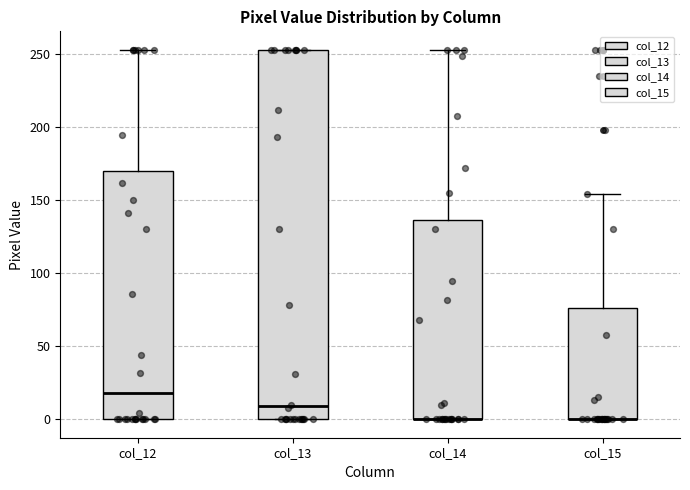

Reading left to right, read every box against the y-axis: the position of its median line, the range the box covers, and the ends of its whiskers. The values are not printed on the chart, so give them approximately, as read against the axis.

col_12: median 20, box 0 to 170, whiskers 0 to 255
col_13: median 10, box 0 to 255, whiskers 0 to 255
col_14: median 0 (drawn on the box's lower edge), box 0 to 135, whiskers 0 to 255
col_15: median 0 (drawn on the box's lower edge), box 0 to 75, whiskers 0 to 155